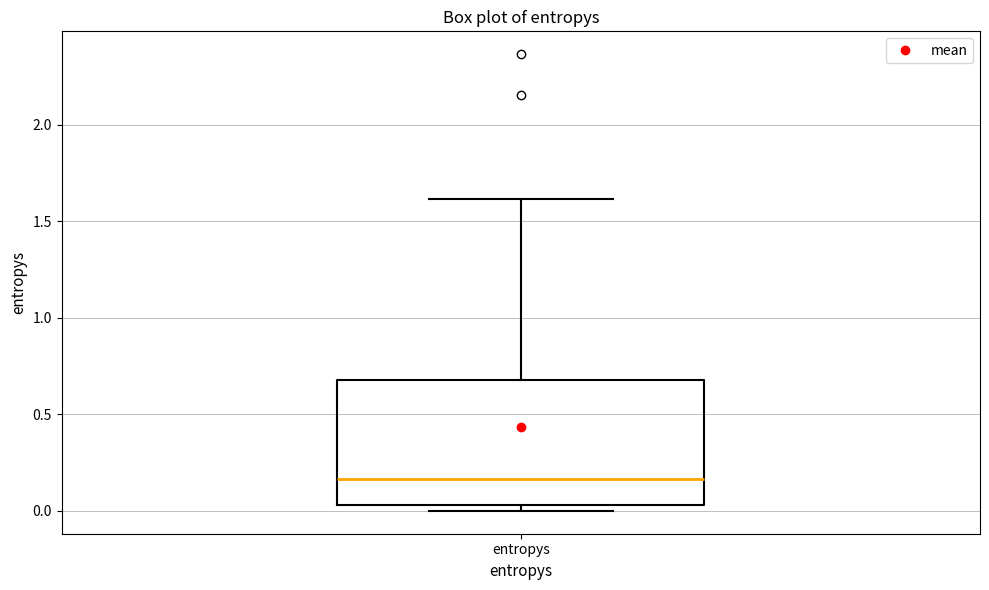

Read this box plot against the y-axis: the position of the median line, the range covered by the box, and the ends of both whiskers. The values are not printed on the chart, so give them approximately, as read against the axis.

median 0.15, box 0.05 to 0.70, whiskers 0.00 to 1.60